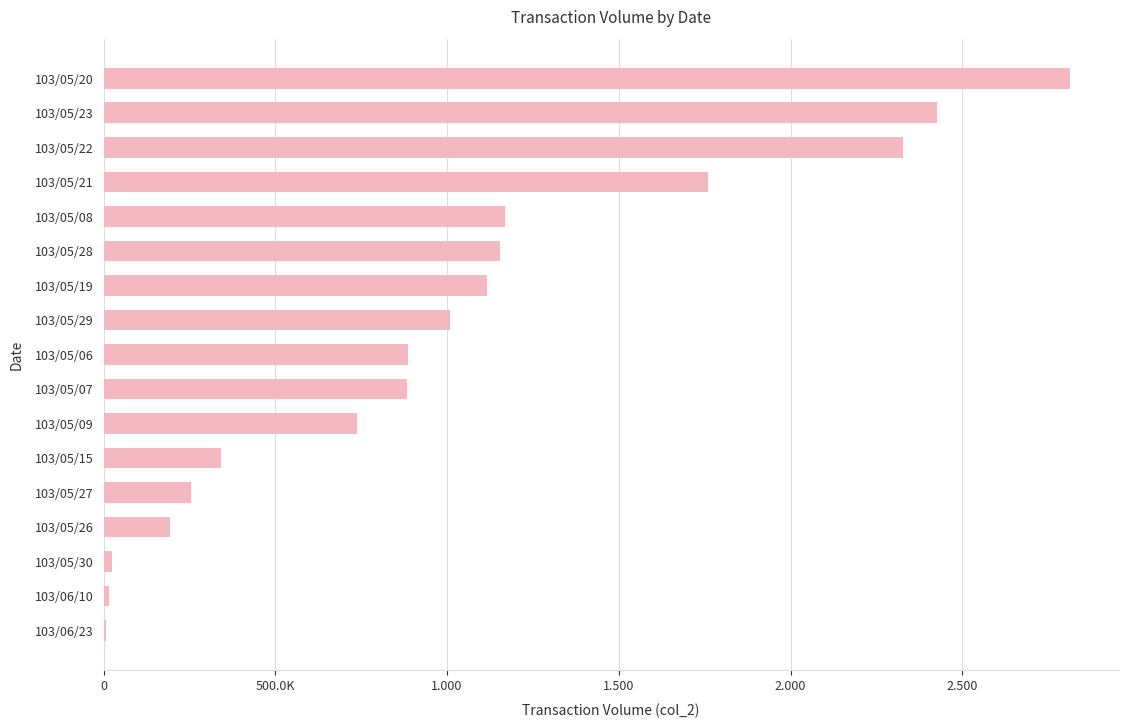

Are the bars horizontal?

Yes